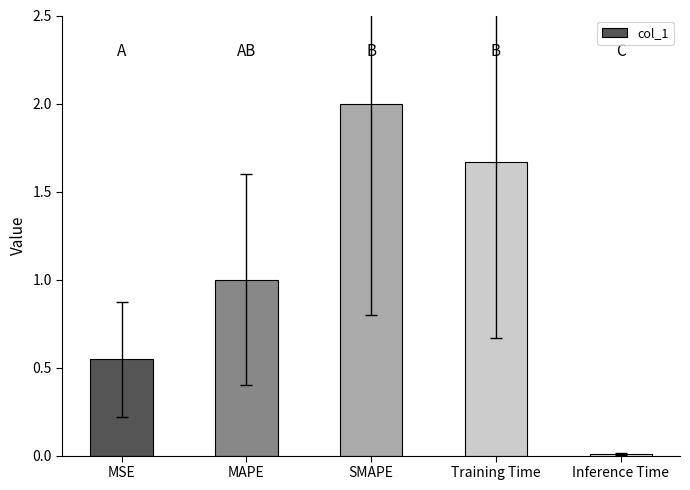

What is the value of the 2nd bar from the left?

1.0